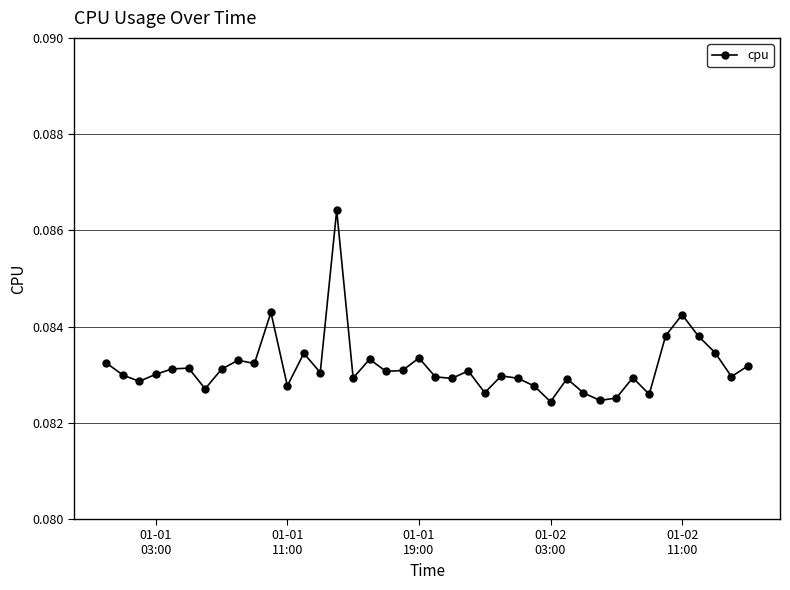

True or false: there are more than 2 points higher than both neighbors.

True